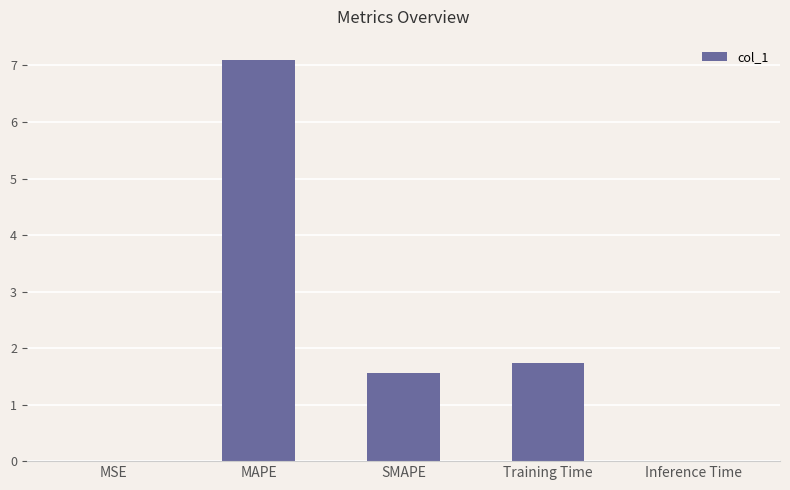

The chart shows a value of 0.7 at Training Time. True or false?

False